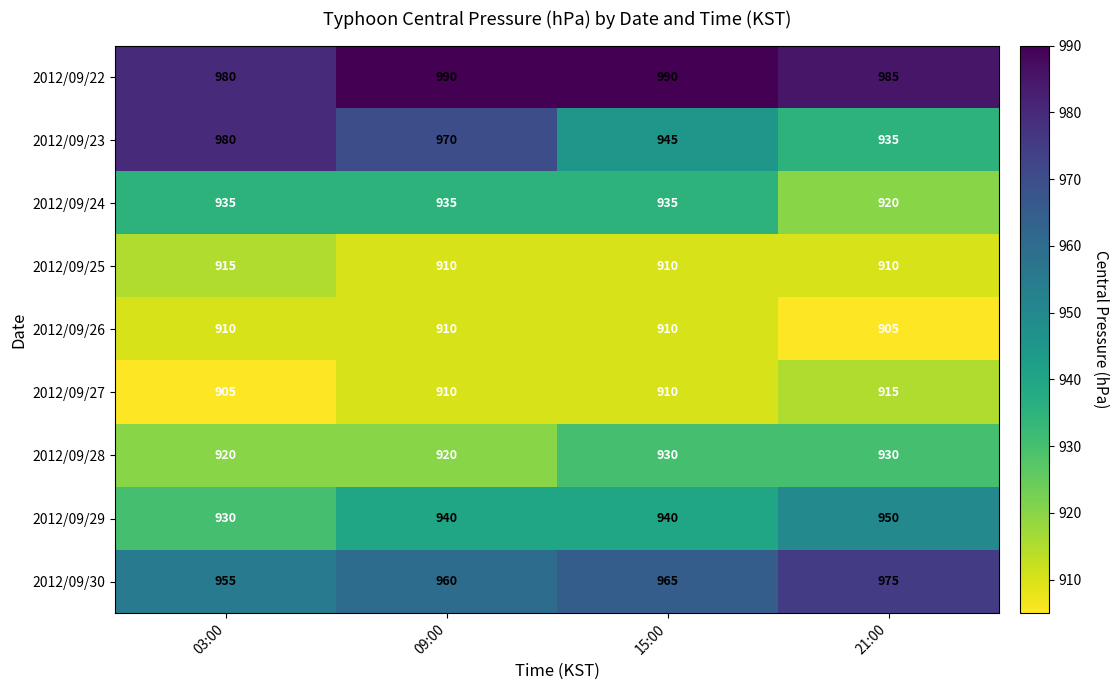

What is the difference between the maximum and second lowest values in the 2012/09/29 series?

10